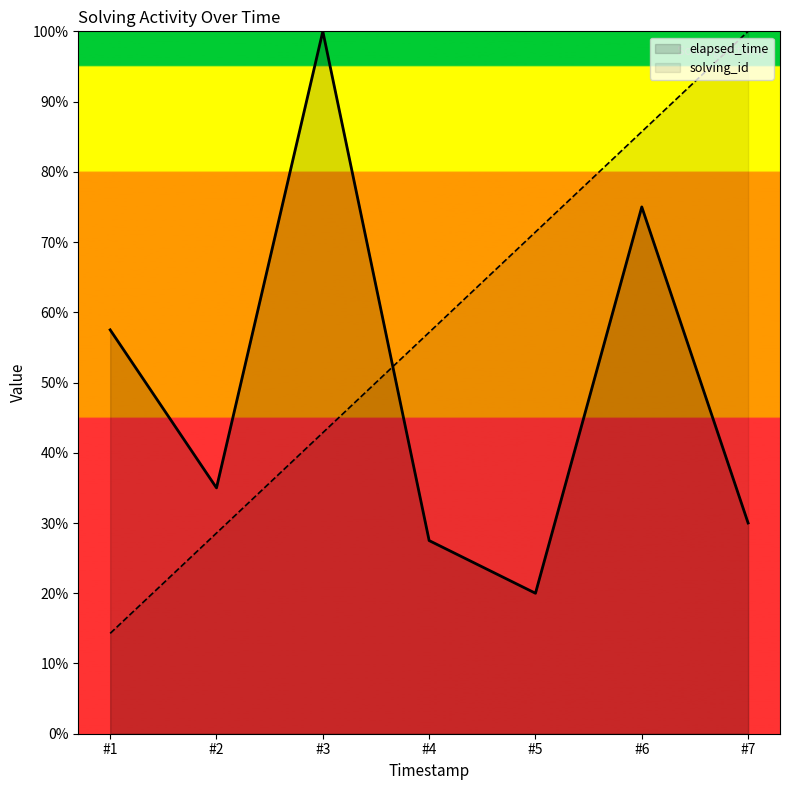

Rank the series by their maximum value, from highest to lowest.

elapsed_time, solving_id